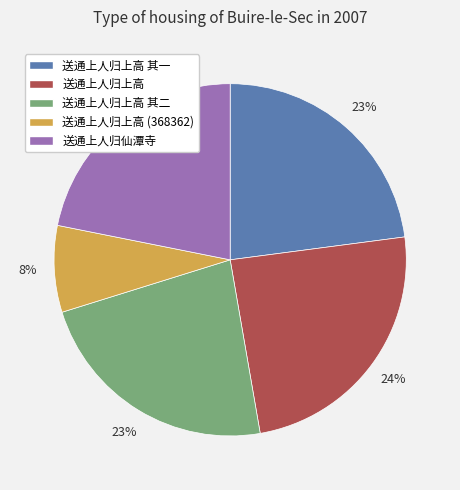

Is there any slice that represents more than half of the pie?

No